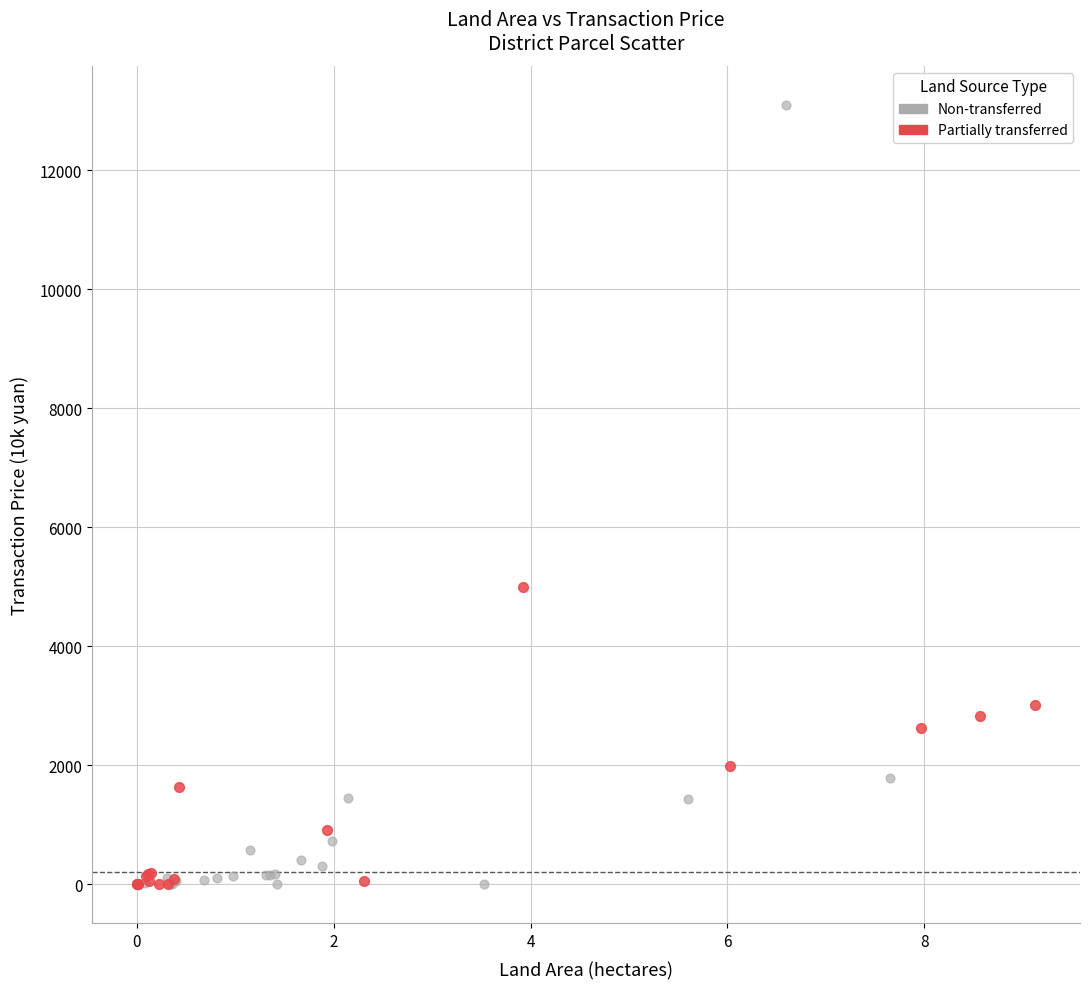

Which series contains the highest Y value?

Non-transferred